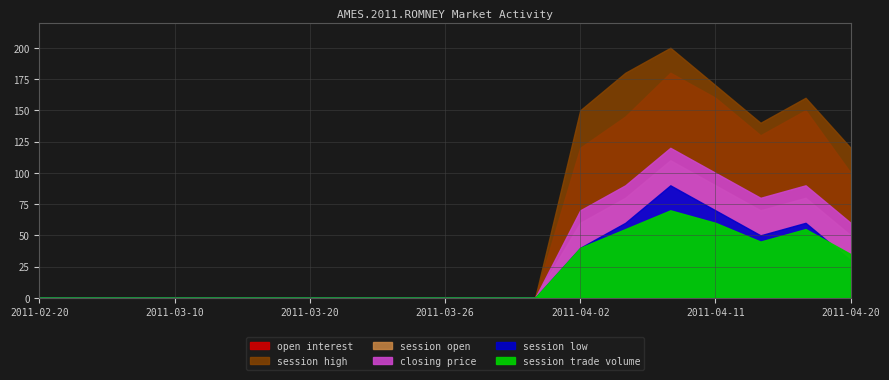

How many lines are shown in the chart?

6